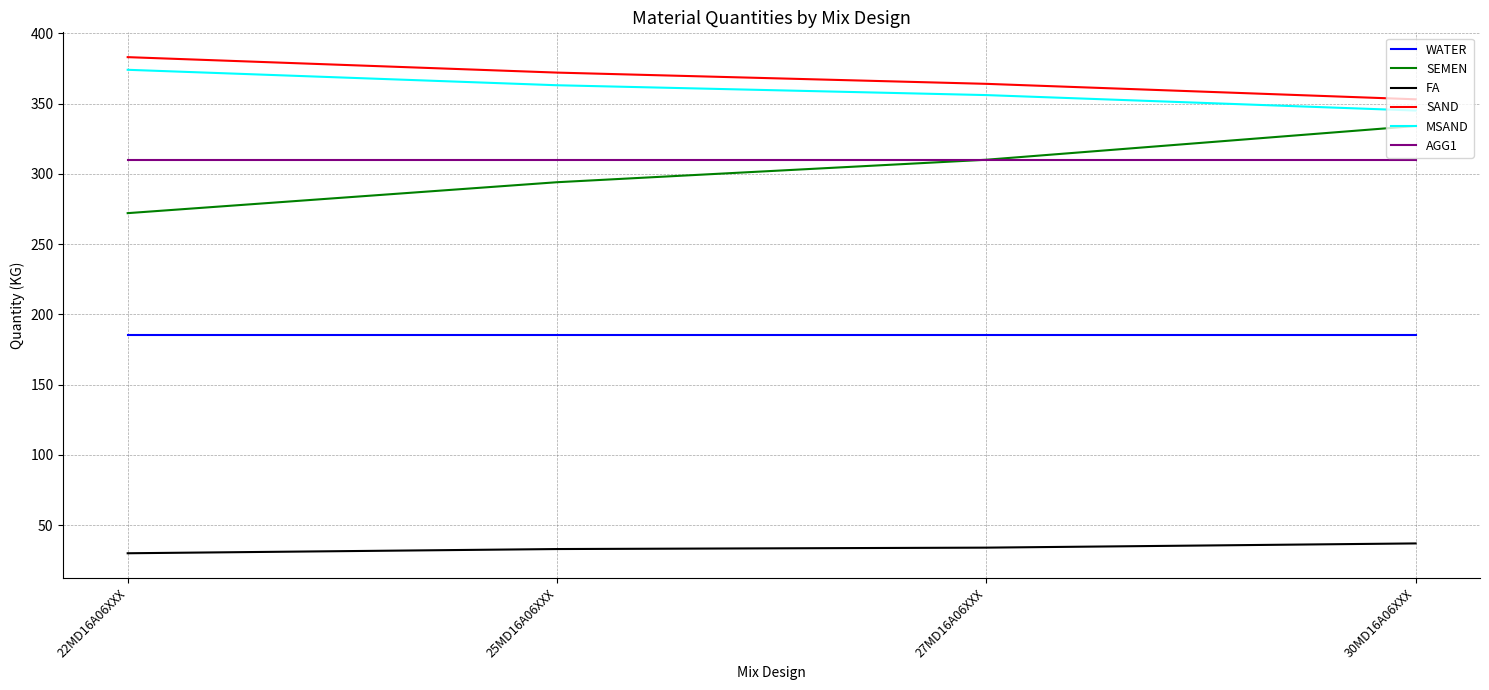

Does the chart display data point markers on the line(s)?

No